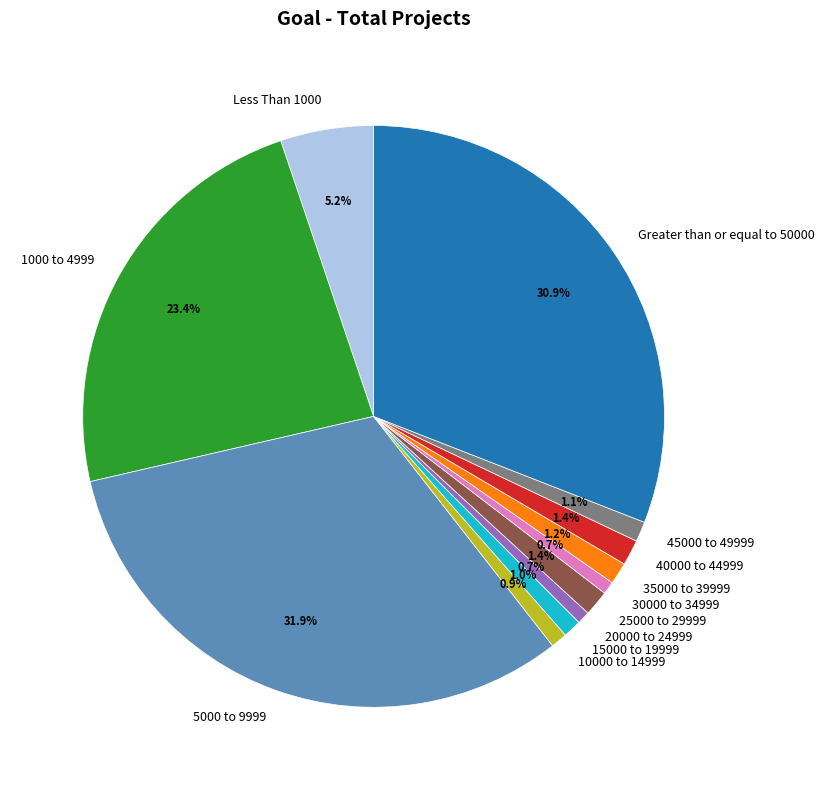

What portion of the pie excludes 10000 to 14999?

99.1%